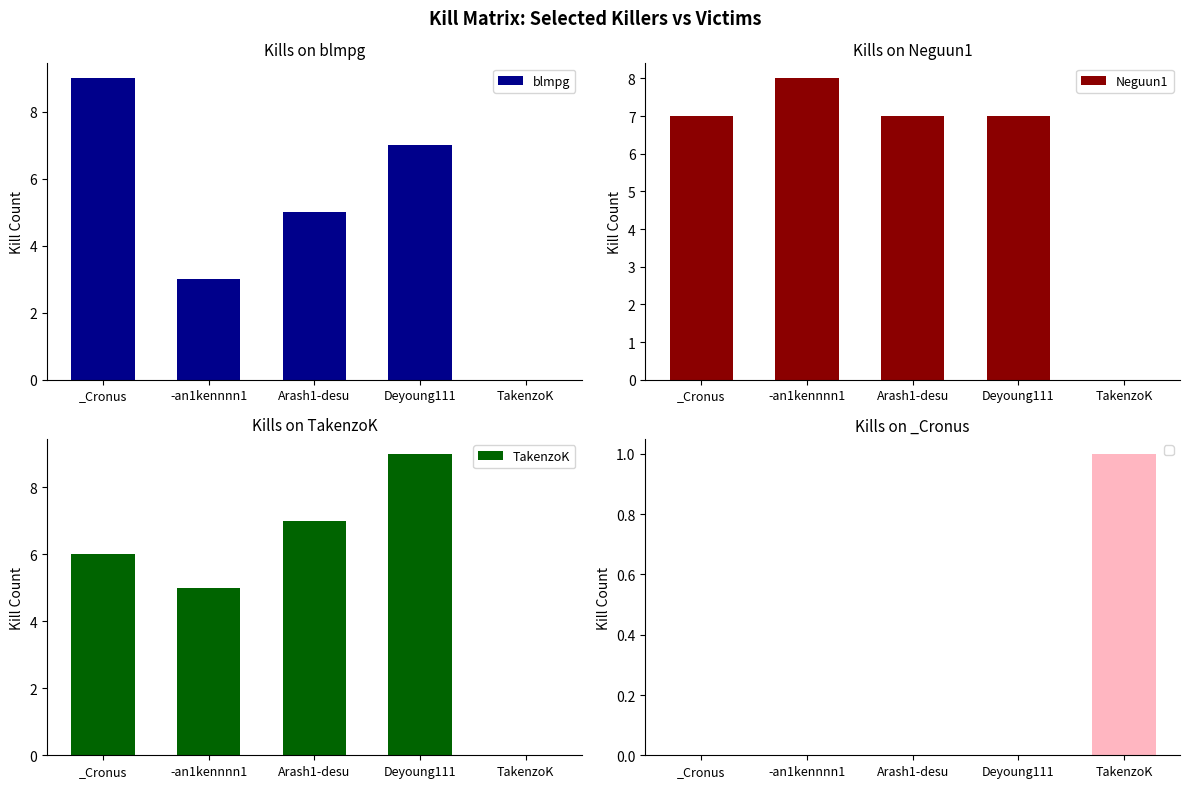

What is the sum of all TakenzoK values?

27